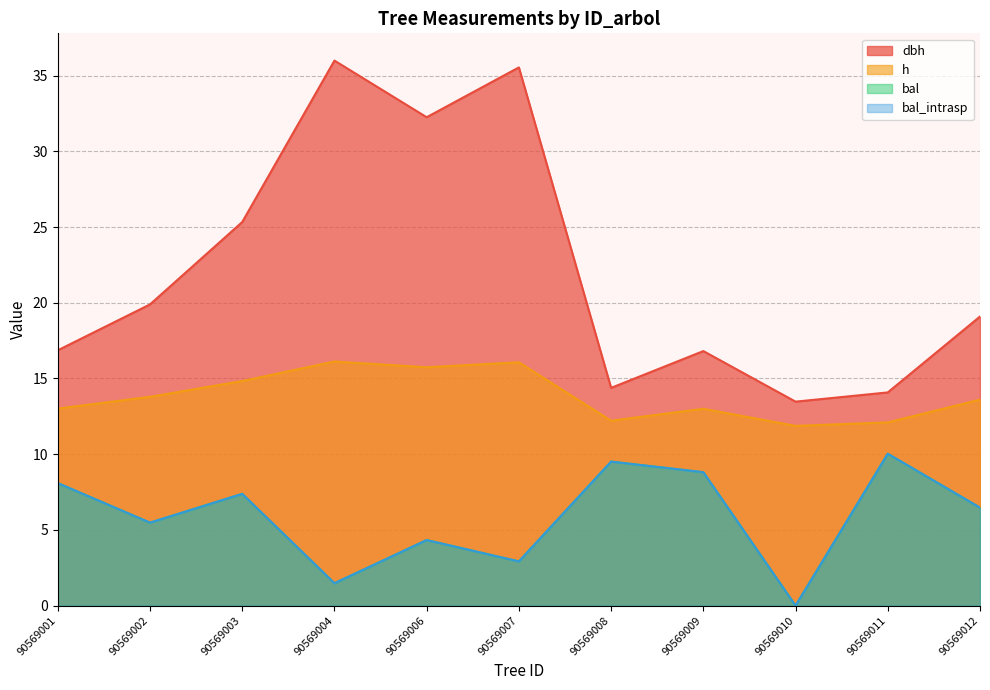

Rank the categories by h value from highest to lowest.

90569004, 90569007, 90569006, 90569003, 90569002, 90569012, 90569001, 90569009, 90569008, 90569011, 90569010